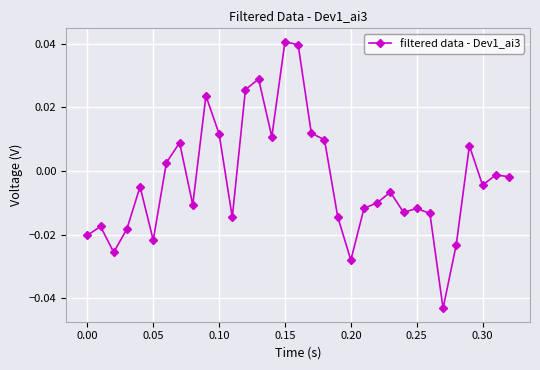

True or false: there are more than 0 points higher than both neighbors.

True